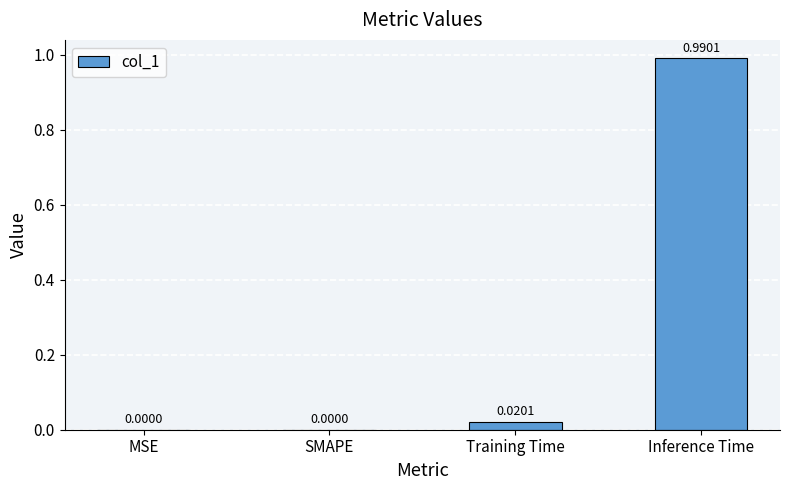

The chart shows a value of 0.0 at SMAPE. True or false?

True